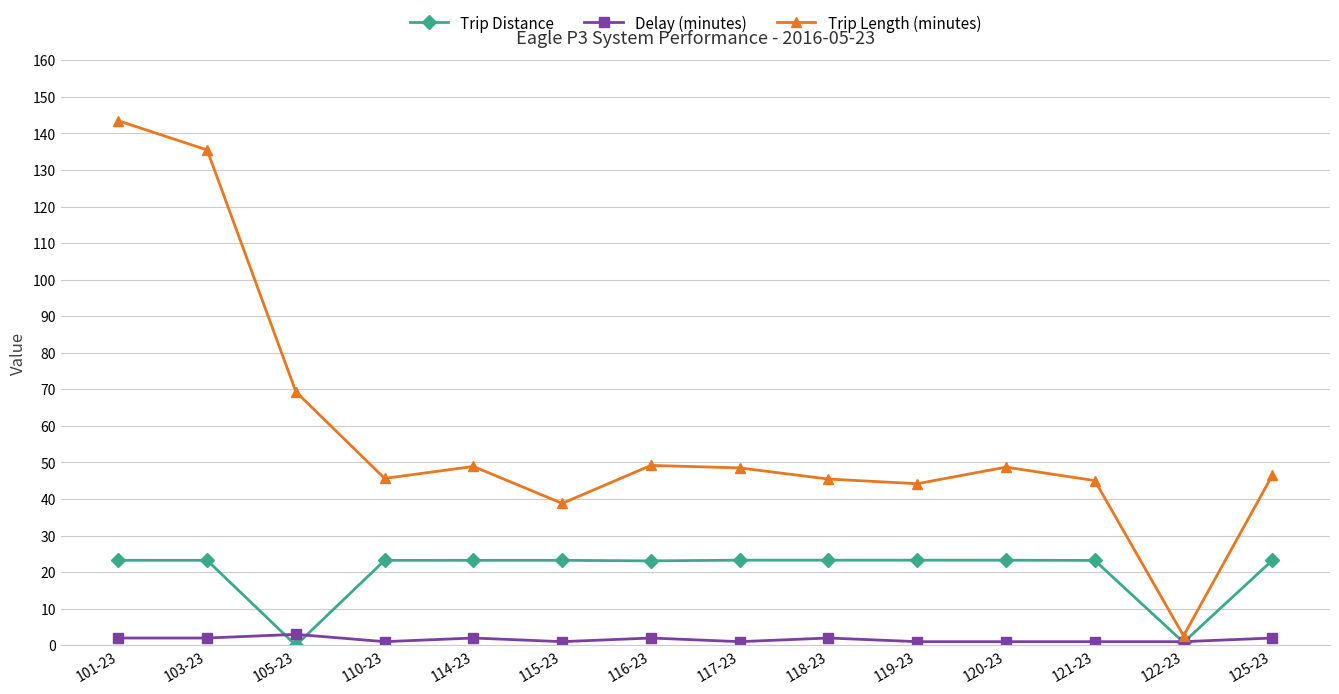

What is the total value across all series at 121-23?

69.3